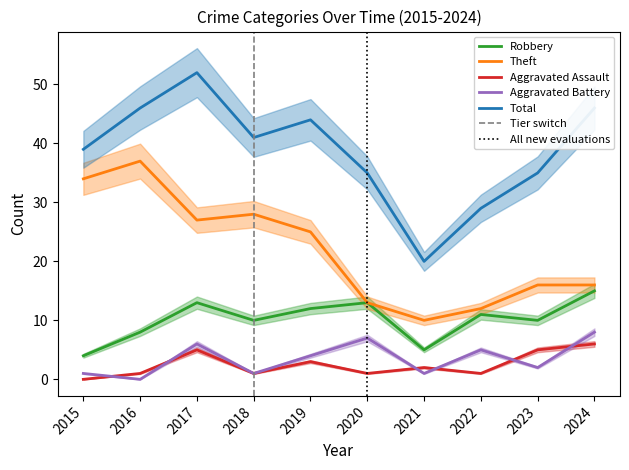

What is the difference between the second highest and second lowest values in the Total series?

17